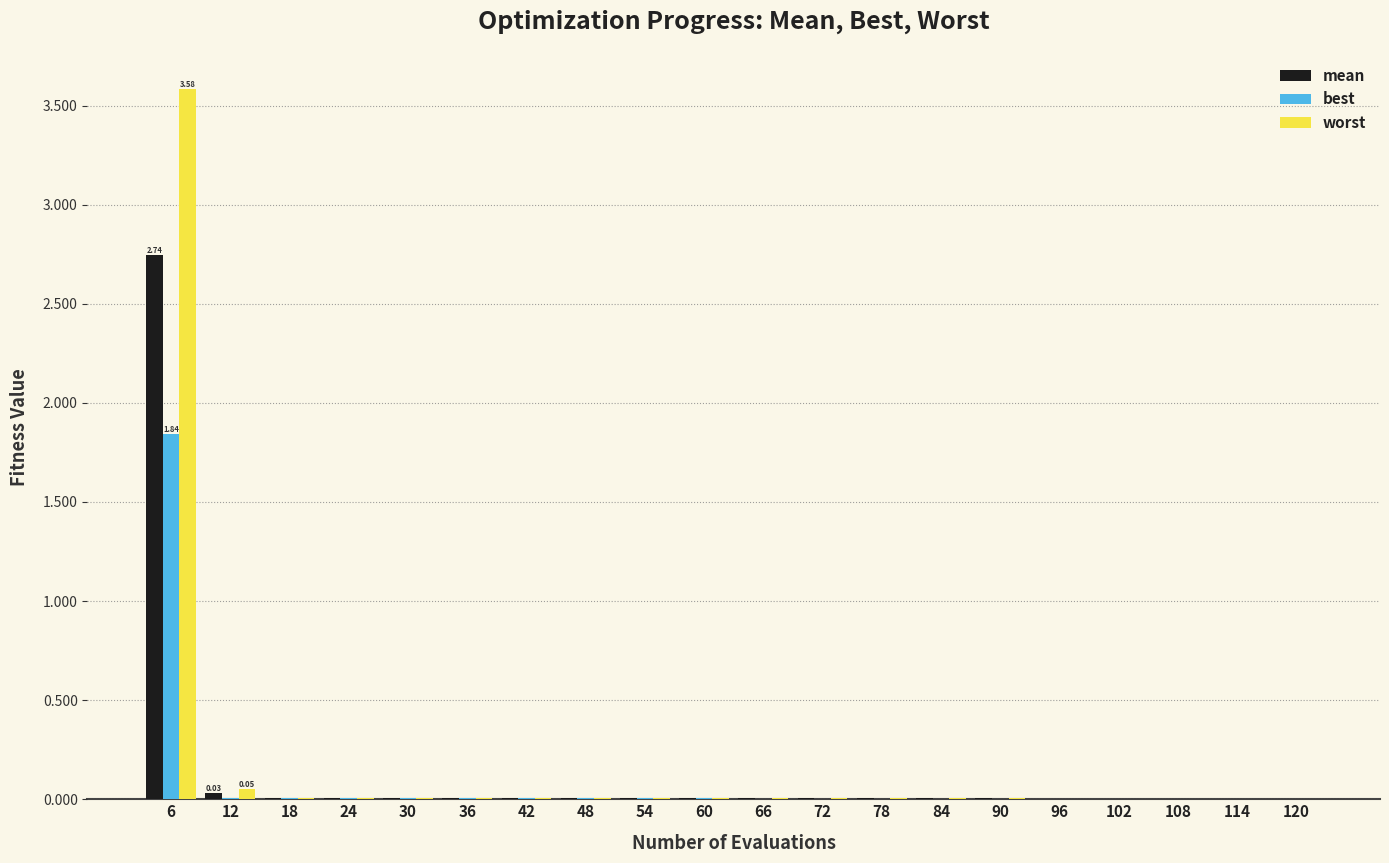

At which category is the sum across all series the highest?

6